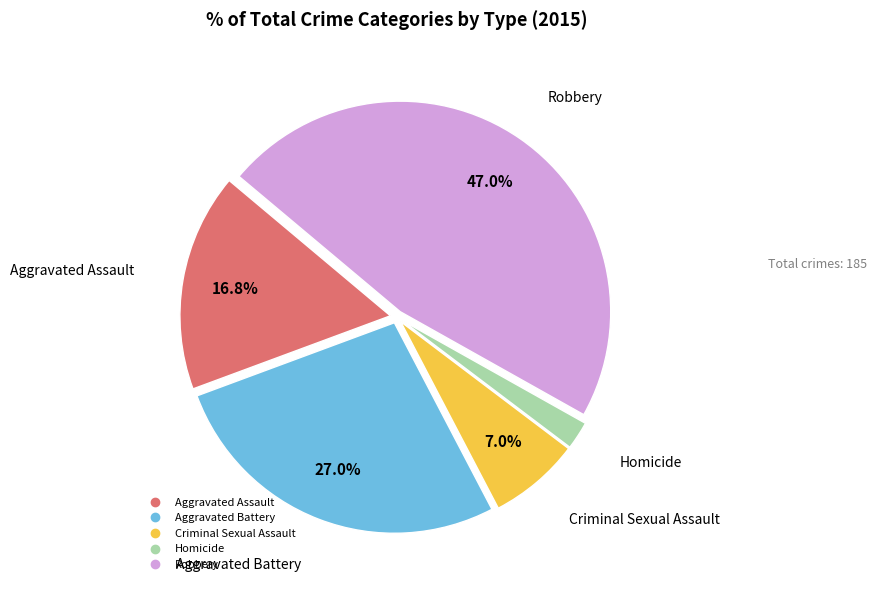

To the nearest percent, what is the combined percentage of Aggravated Assault and Criminal Sexual Assault?

24%